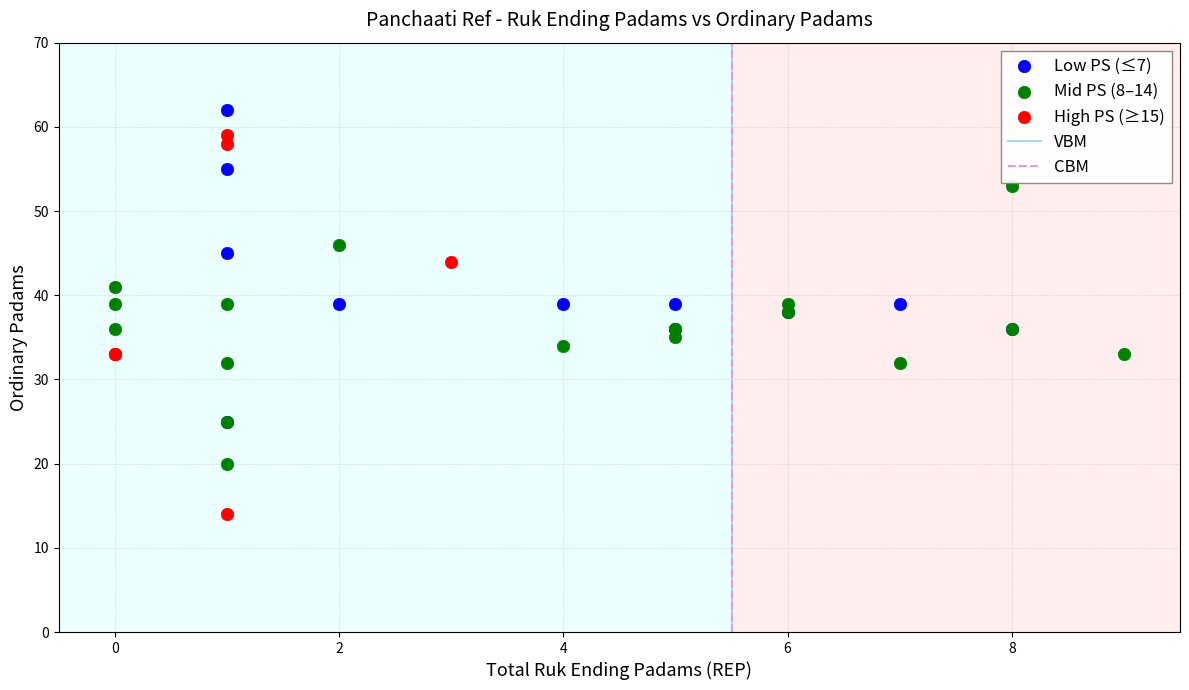

Which series reaches the minimum Y coordinate?

High PS (≥15)